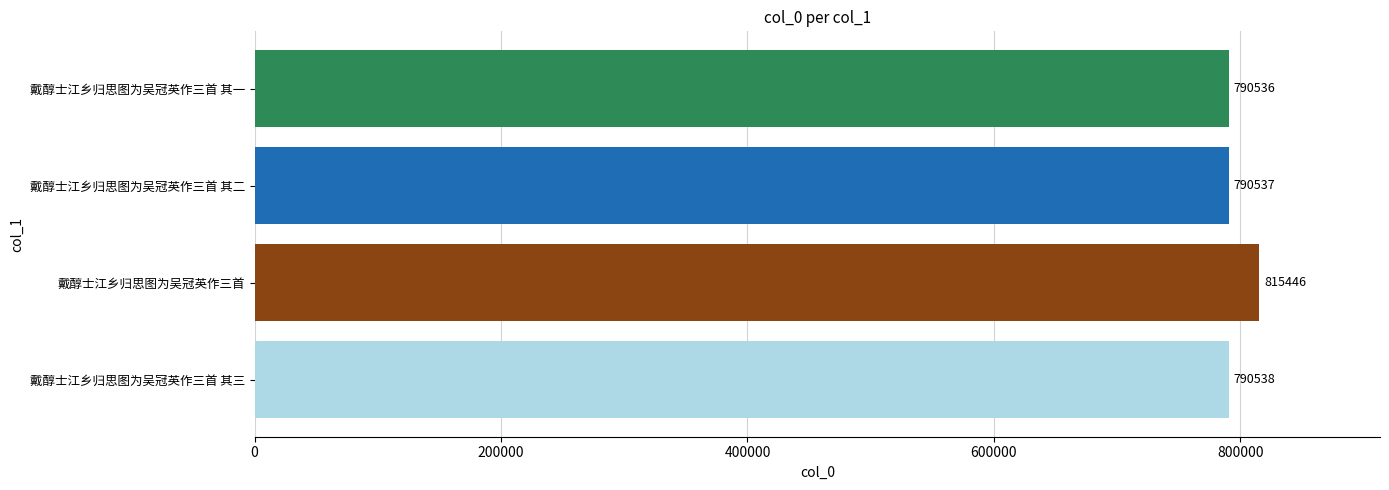

Are the bars horizontal?

Yes